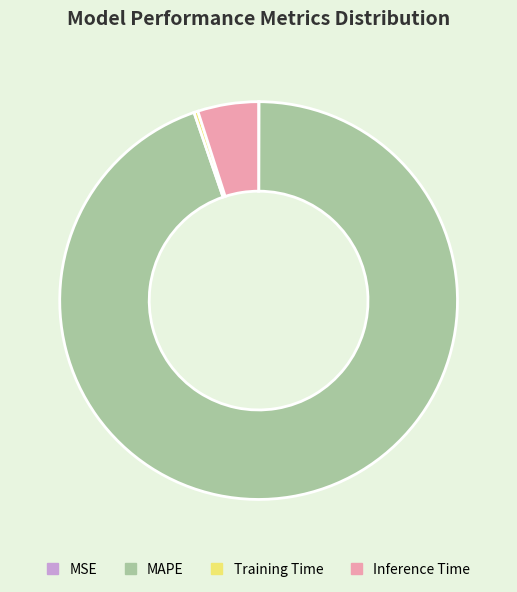

Between Training Time and MAPE, which is larger?

MAPE